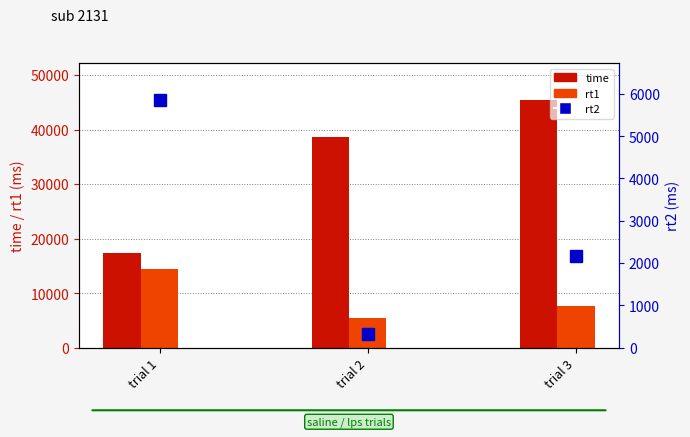

Which series has the largest range (max minus min)?

time